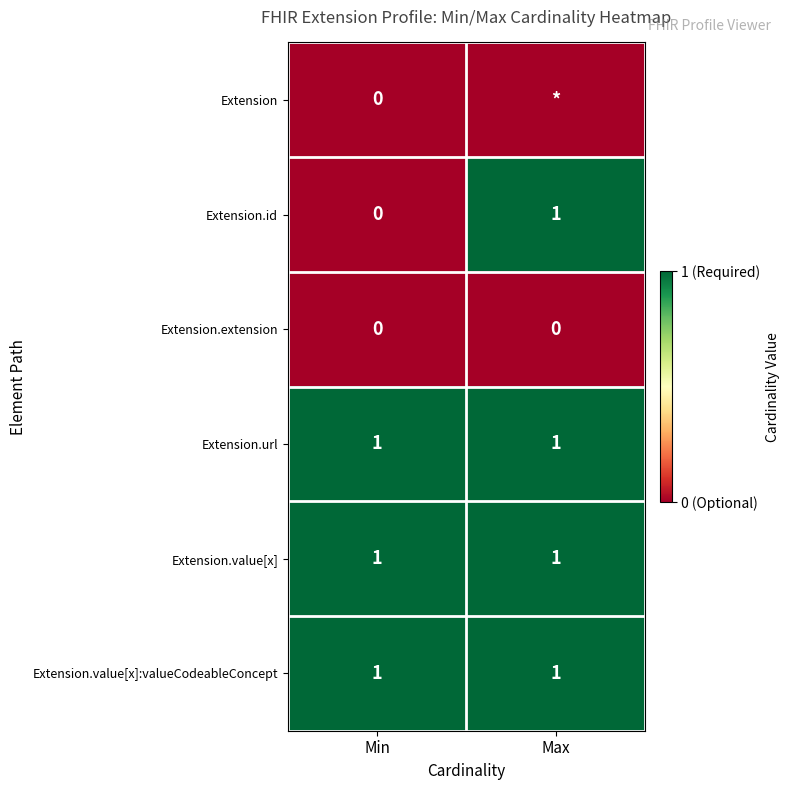

What is the difference between the highest and lowest values at Max?

1